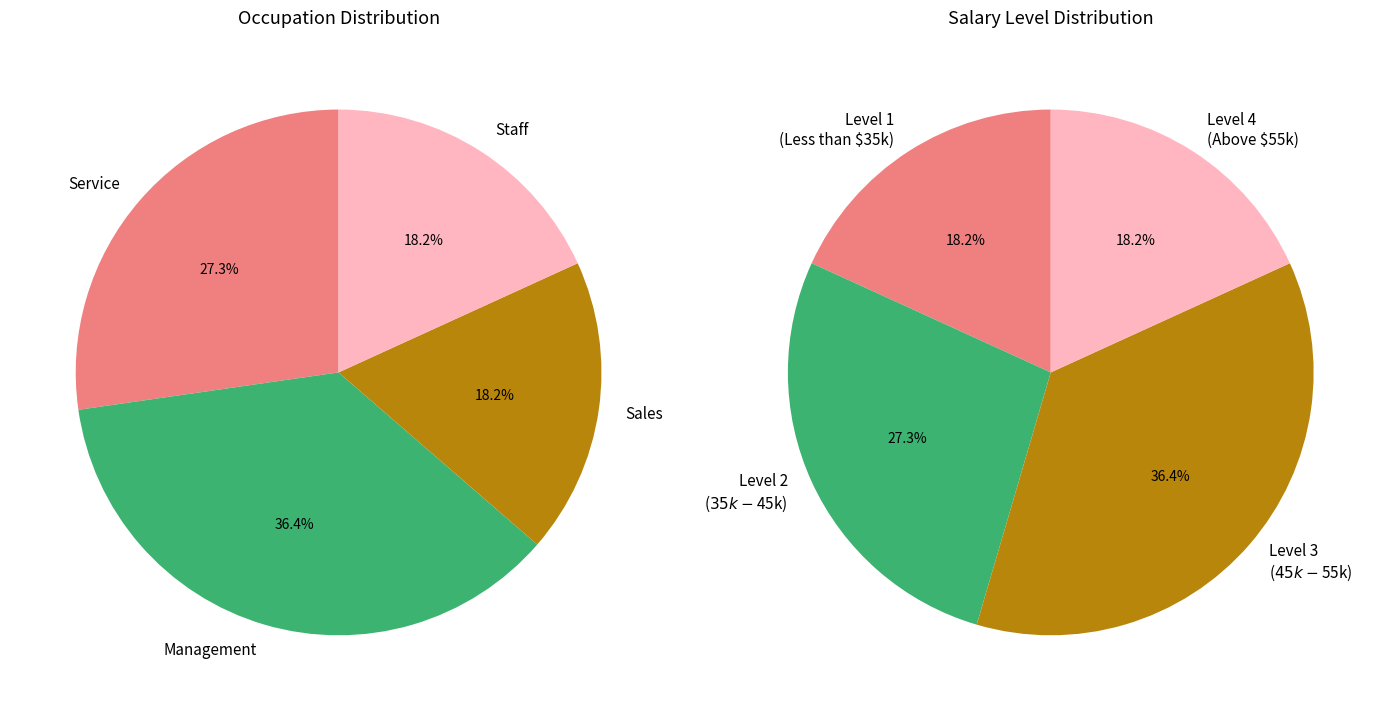

How many segments does this pie chart have?

4